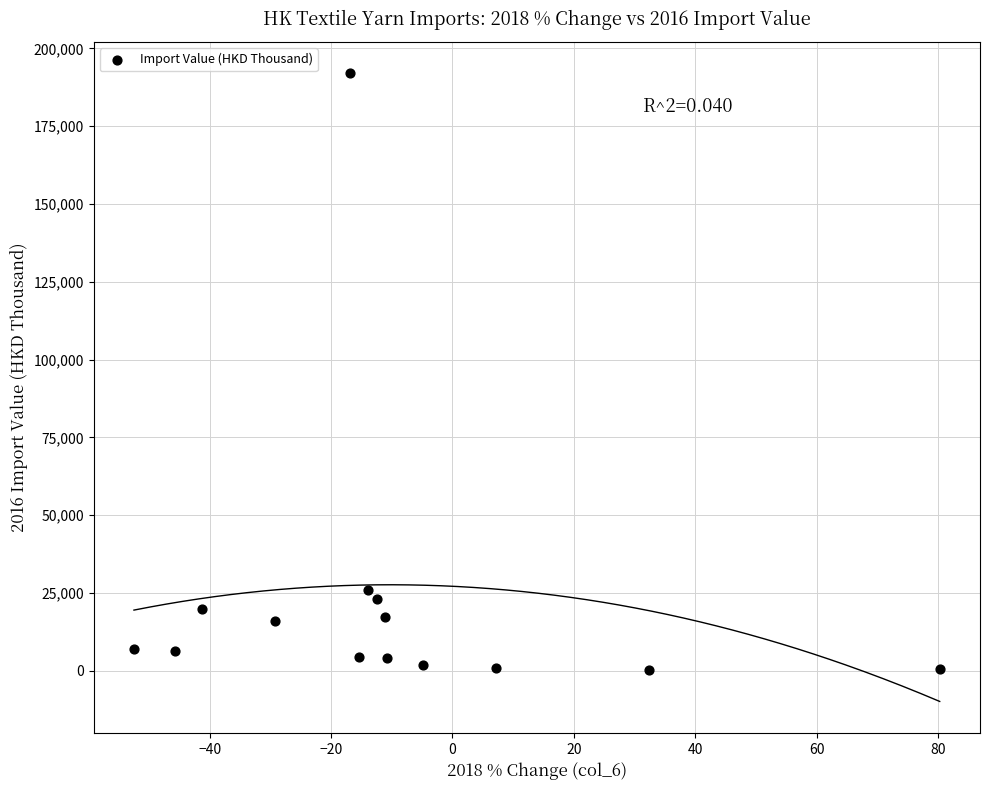

What is the range of Y values (max minus min)?

191594.4